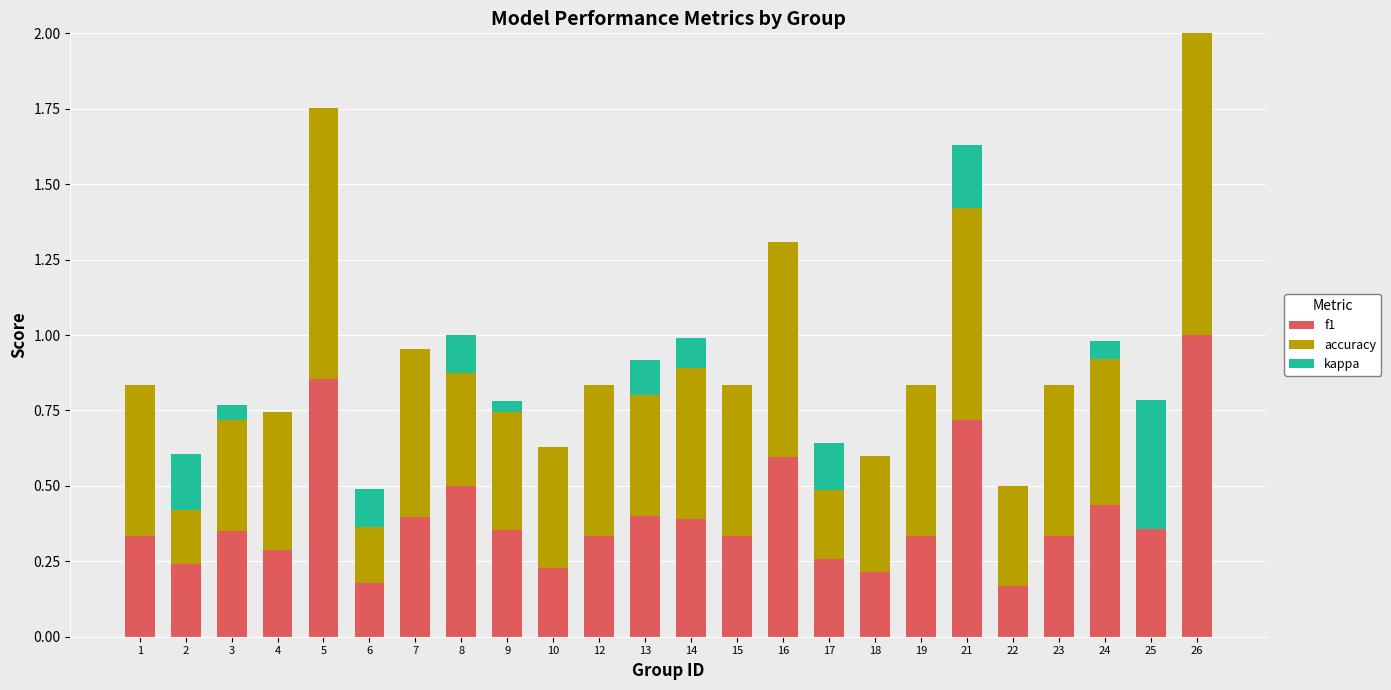

How many bars are there in each group?

3